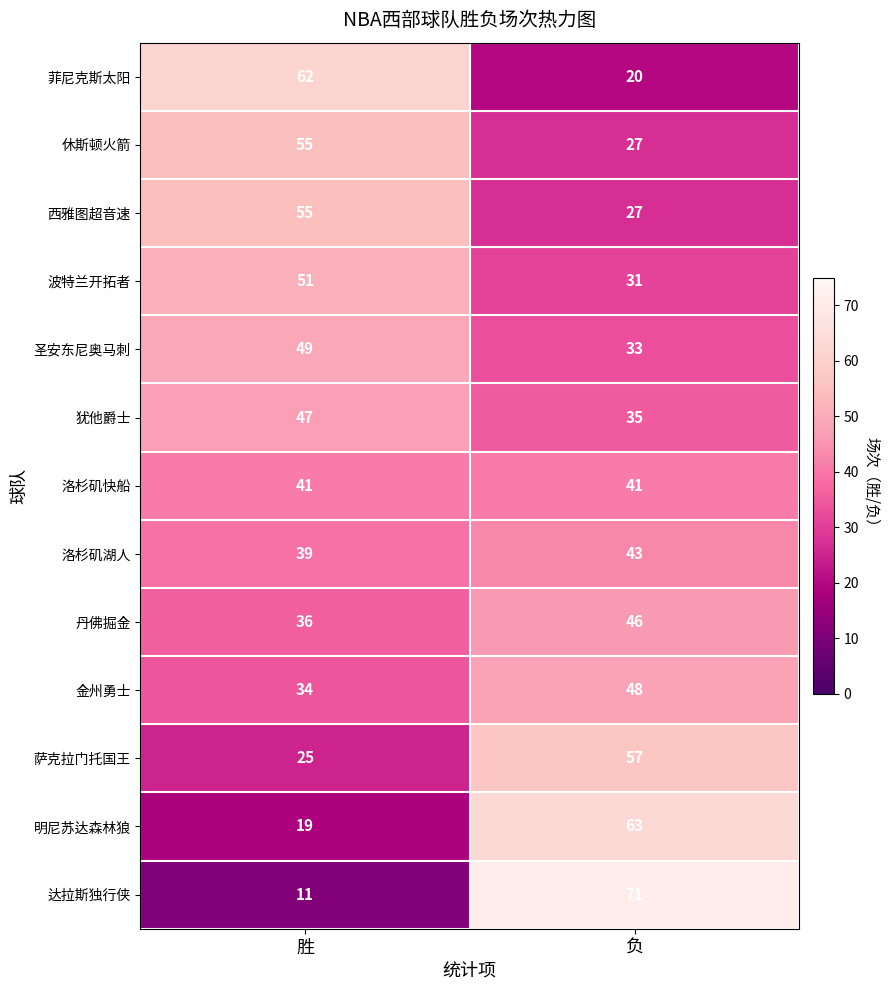

Is the value of 犹他爵士 at 负 greater than the value of 萨克拉门托国王 at 负?

No